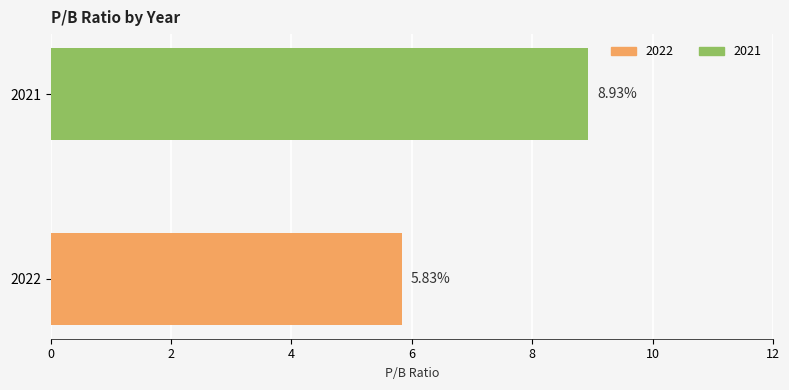

What is the ratio of the value at 2021 to the value at 2022?

1.5